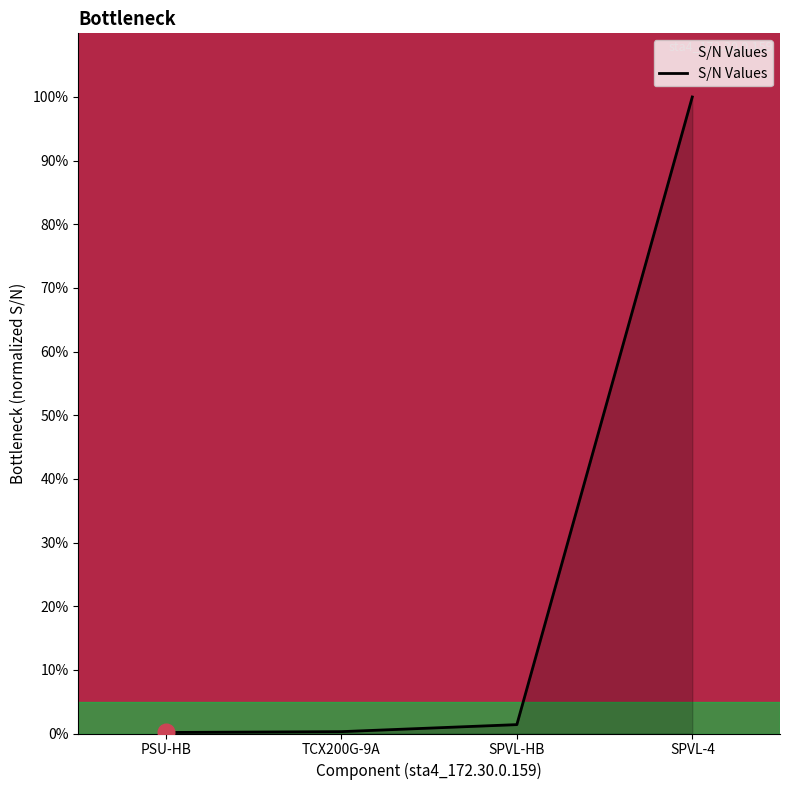

True or false: the data has more than 1 interior local peaks.

False